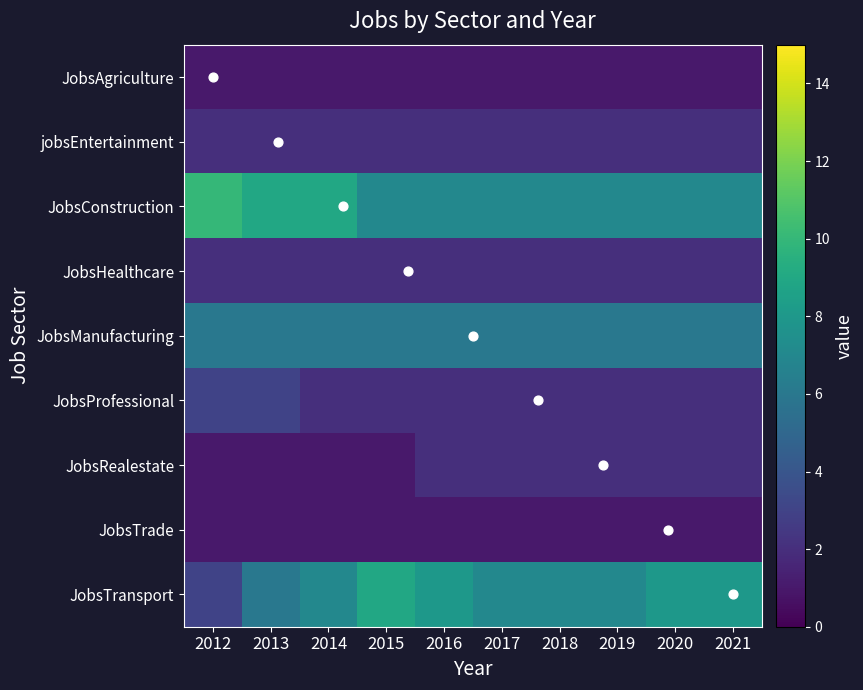

Rank the categories by JobsConstruction value from highest to lowest.

2012, 2013, 2014, 2015, 2016, 2017, 2018, 2019, 2020, 2021